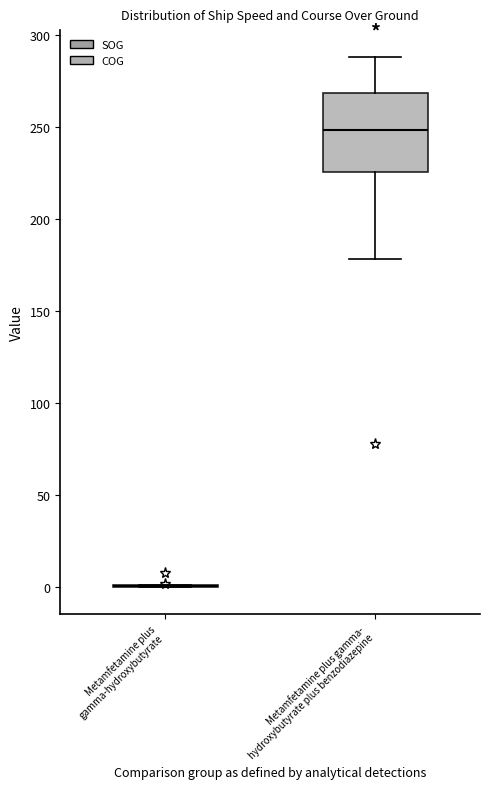

Reading left to right, transcribe this box plot: for each box, give where its median line is, the range the box spans, and where its two whiskers end, as read against the y-axis. The values are not printed on the chart, so give them approximately, as read against the axis.

Metamfetamine plus gamma-hydroxybutyrate: box collapsed to a line at 0, whiskers 0 to 0
Metamfetamine plus gamma- hydroxybutyrate plus benzodiazepine: median 250, box 225 to 270, whiskers 180 to 290